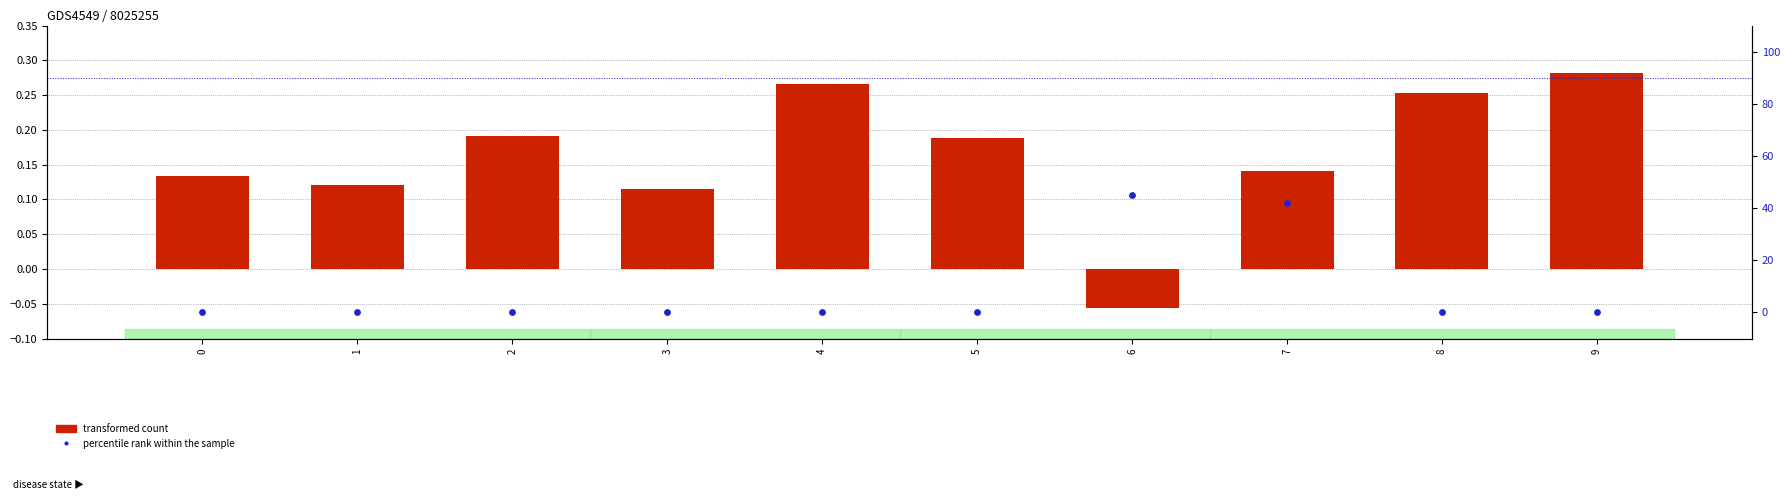

Which series reaches the minimum Y coordinate?

transformed count